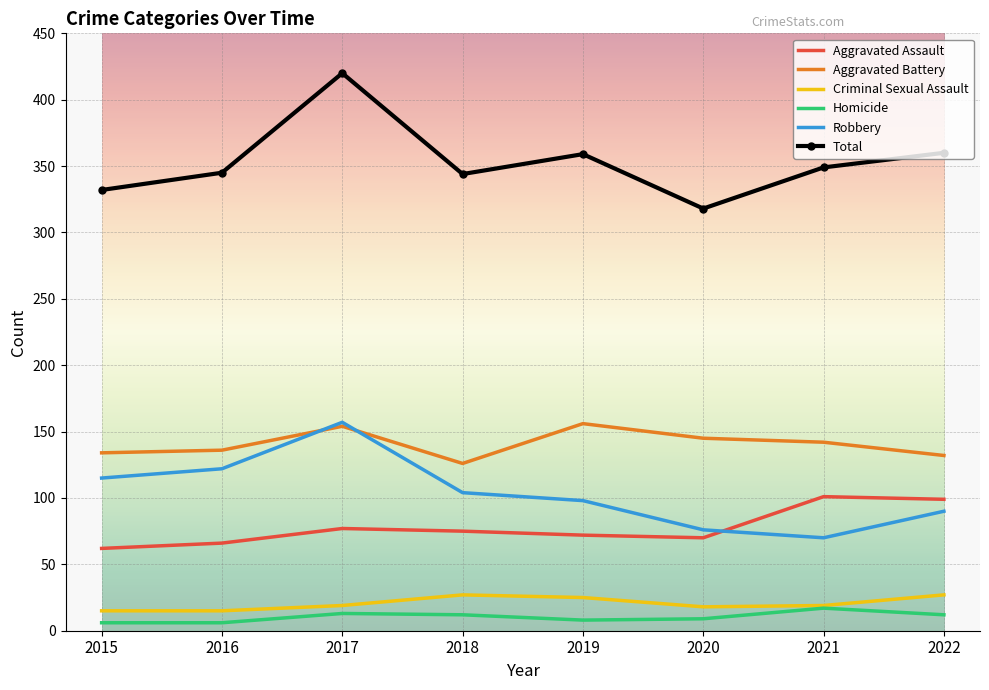

True or false: Criminal Sexual Assault and Total cross at least once.

False